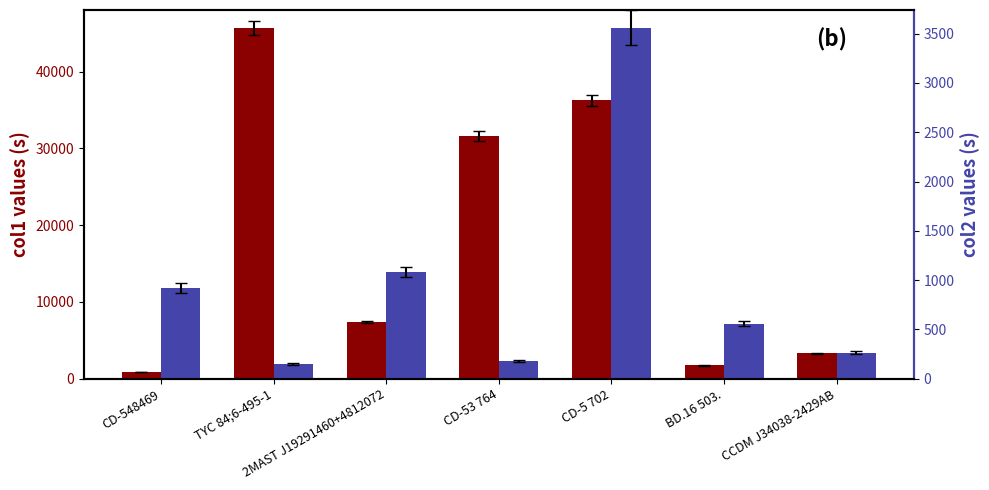

Does the chart contain any negative values?

No